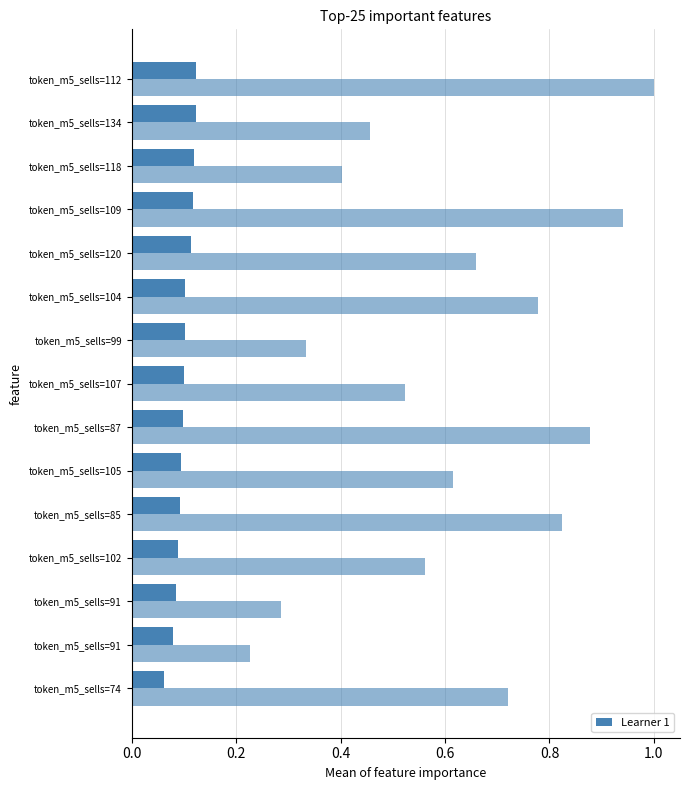

How many data points does each series have?

15